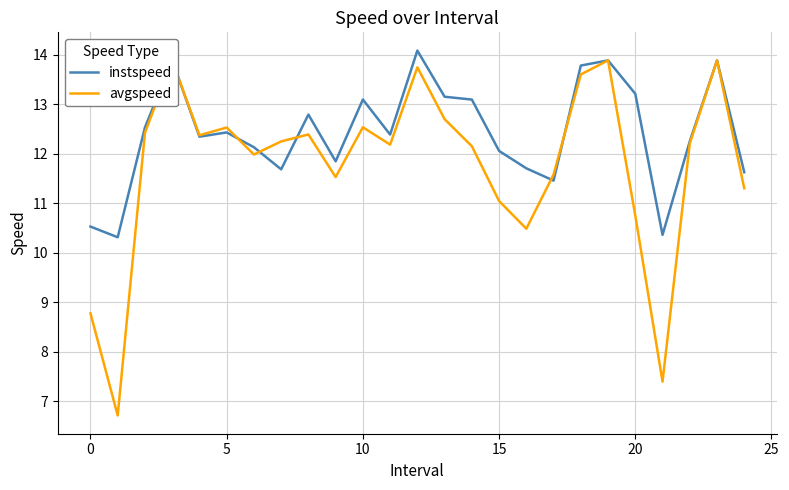

Which series has the largest total across all categories?

instspeed